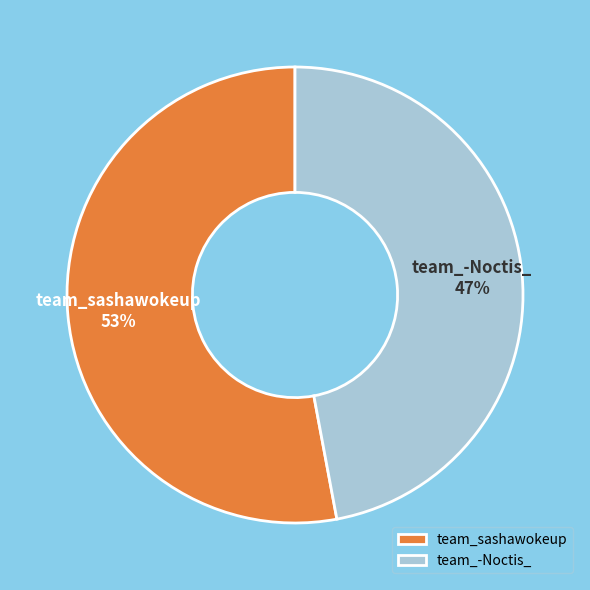

Do team_-Noctis_ and team_sashawokeup together represent more than half of the pie?

Yes